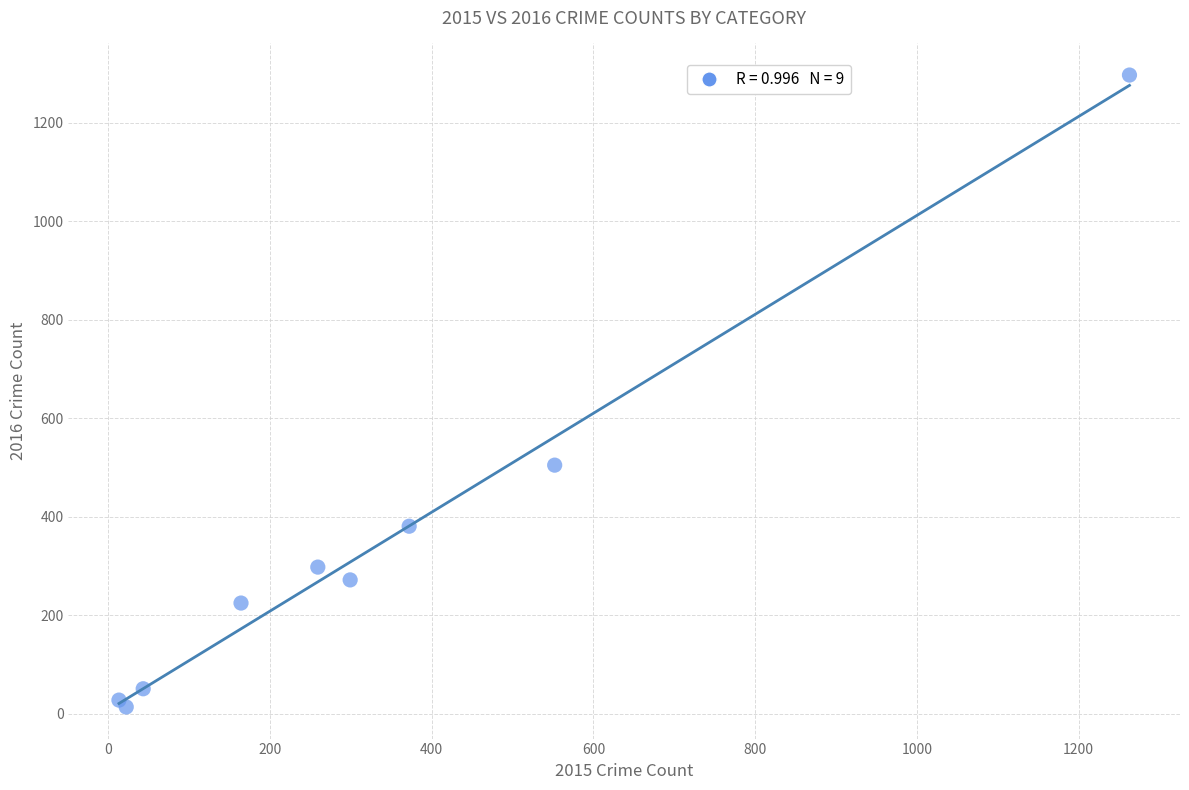

What Y value in the scatter plot is closest to 655?

505